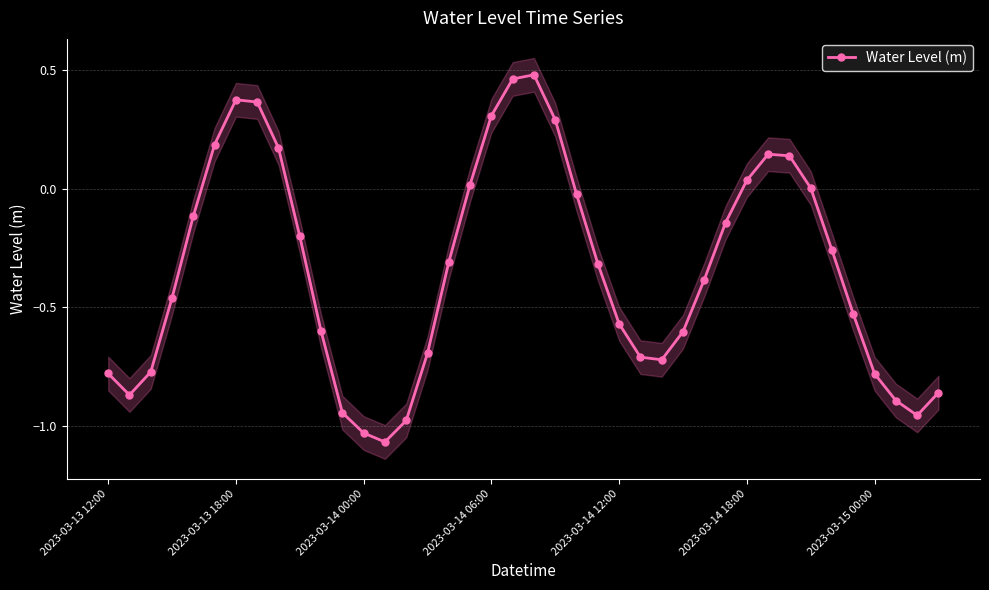

Does the chart display data point markers on the line(s)?

Yes